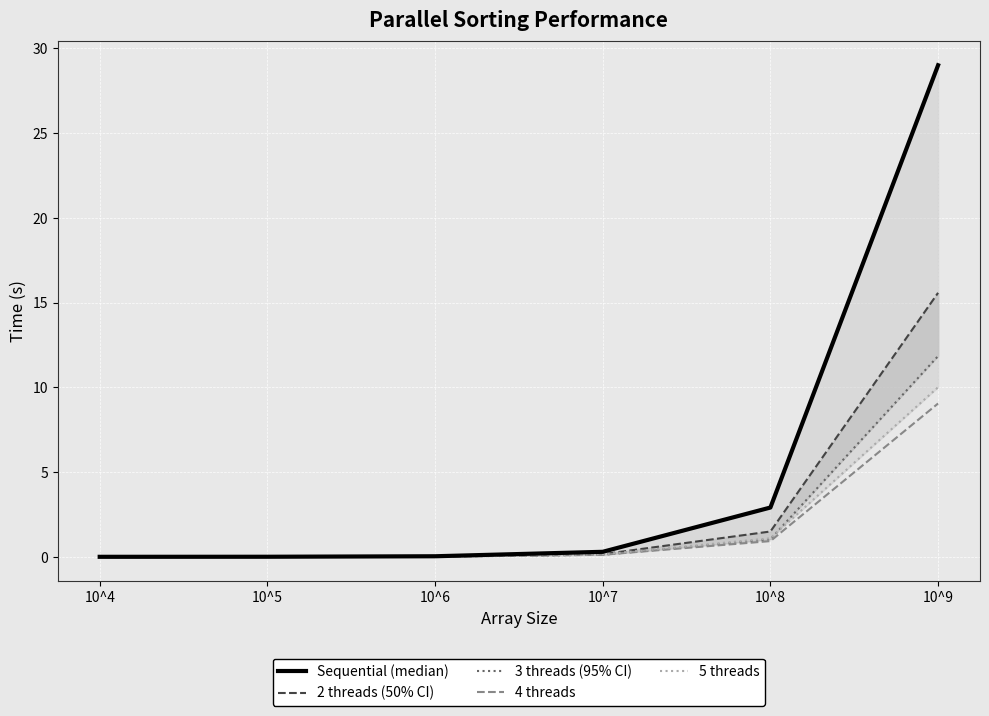

Which series has the widest spread of values?

Sequential